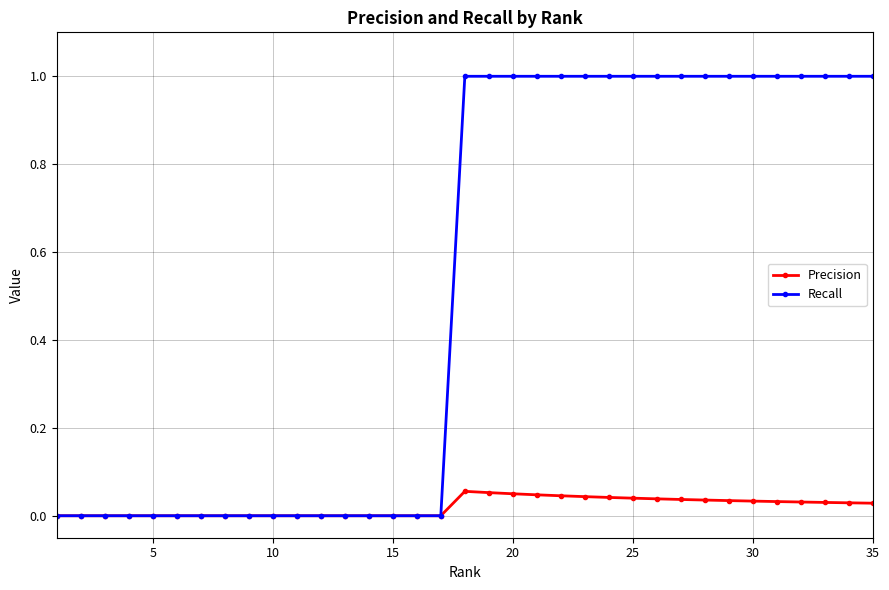

Rank the series by their maximum value, from highest to lowest.

Recall, Precision